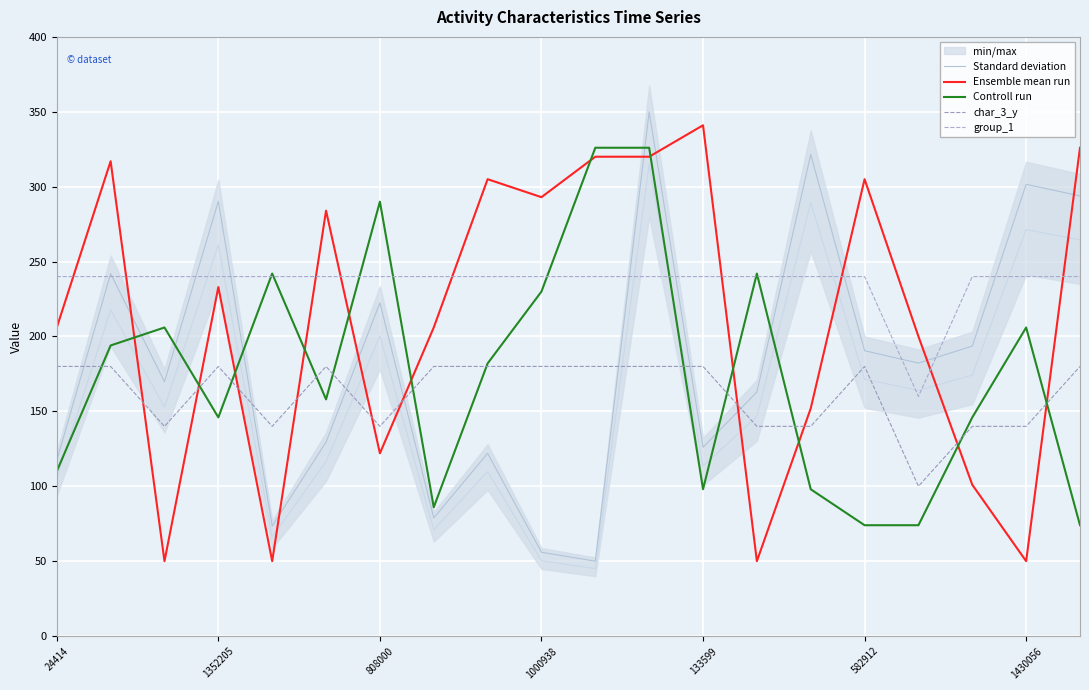

What position from the right is 1000938?

11